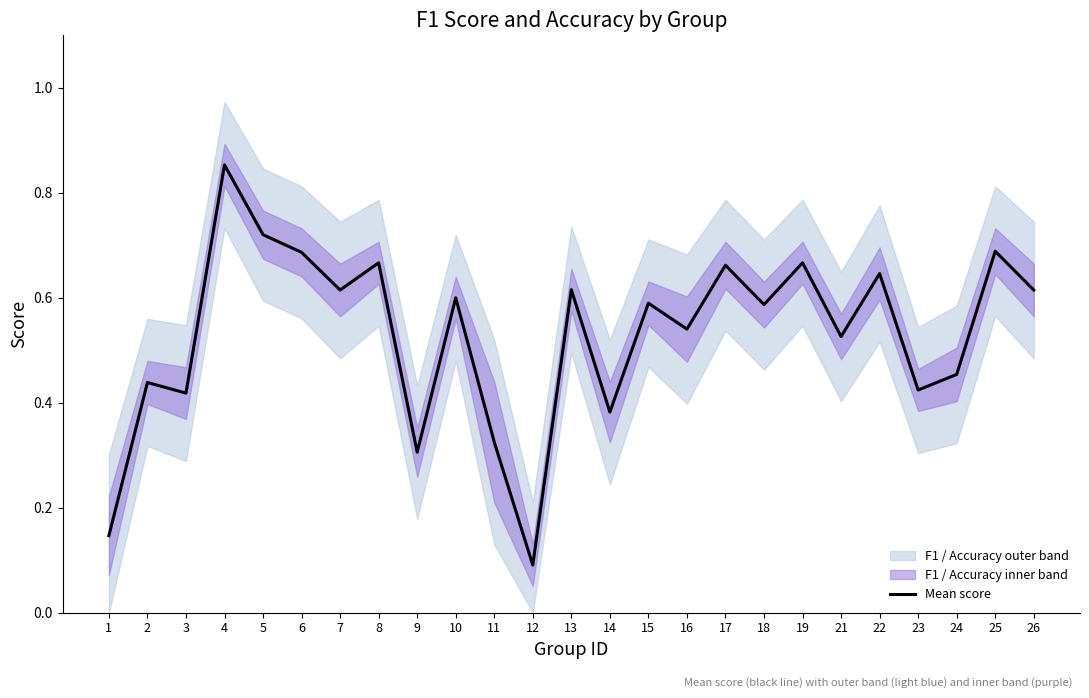

True or false: there are more than 1 points higher than both neighbors.

True